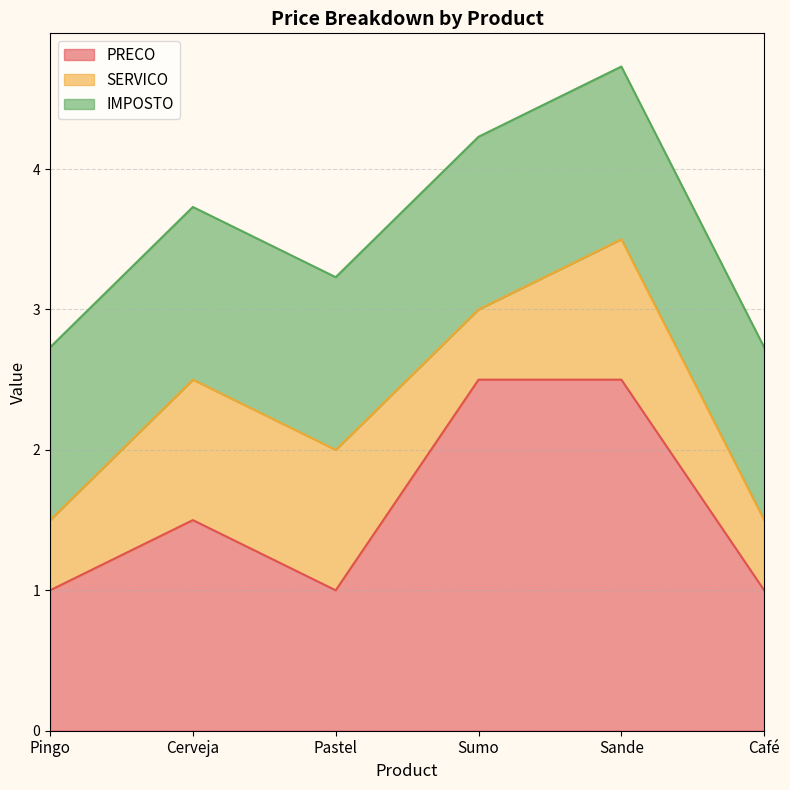

What is the value of the SERVICO point at the 5th from the left?

1.0